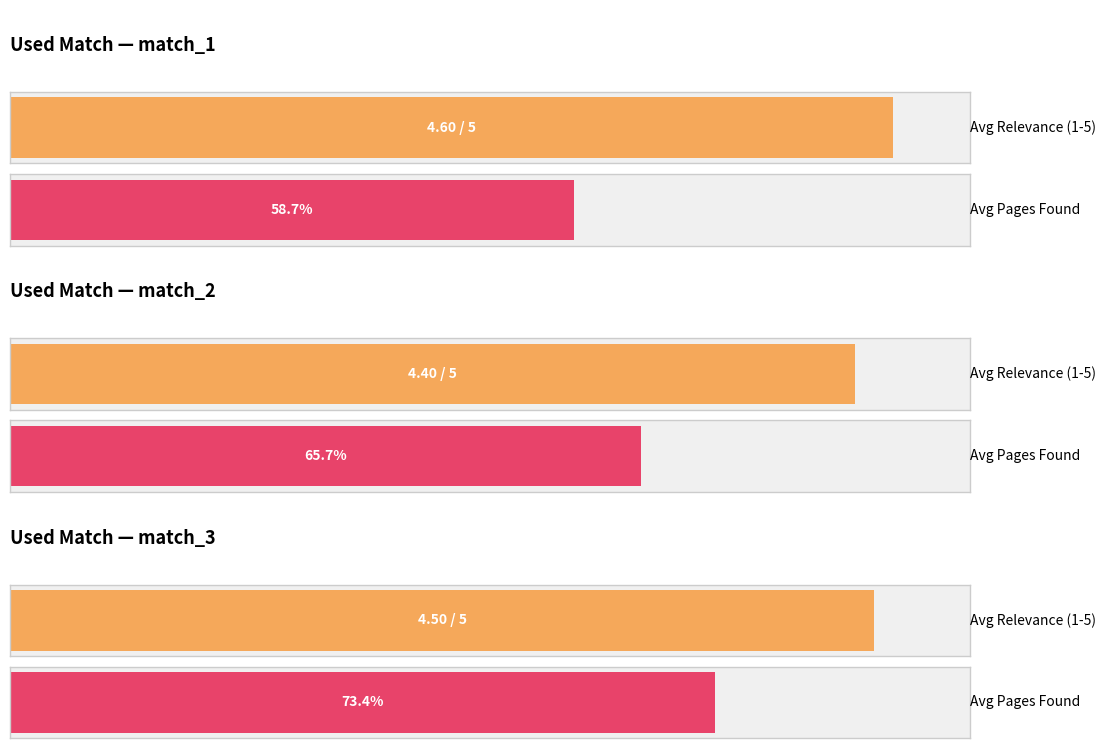

Rank the series by their average value, from highest to lowest.

Average Pages Found, Average Relevance